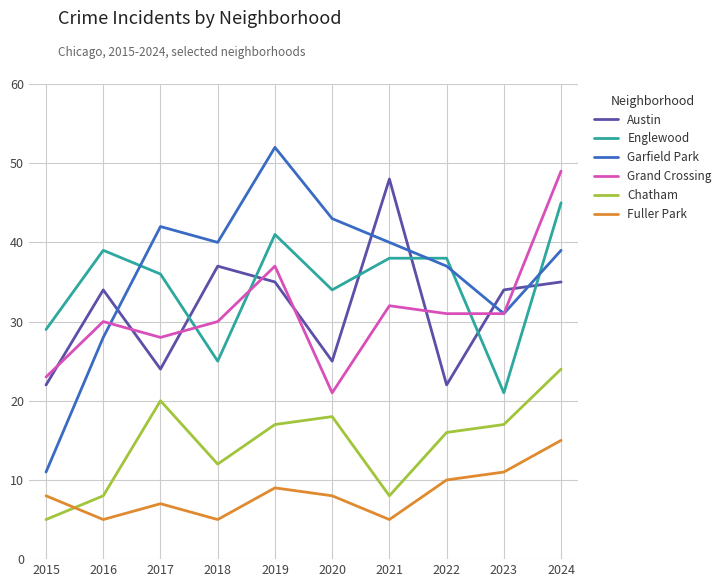

The value of Chatham at 2016 is 8. True or false?

True